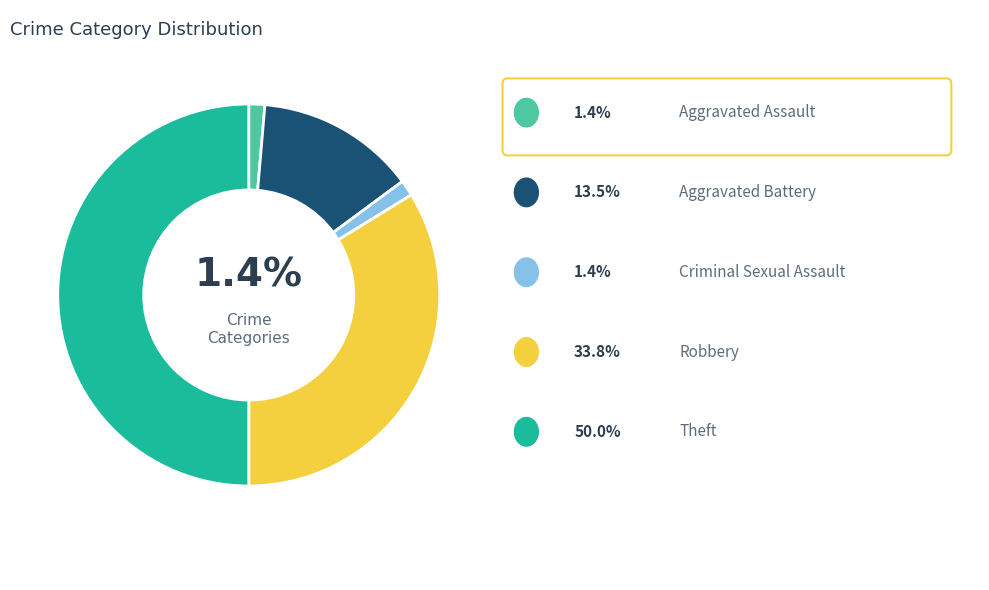

Count the number of slices in the pie.

5